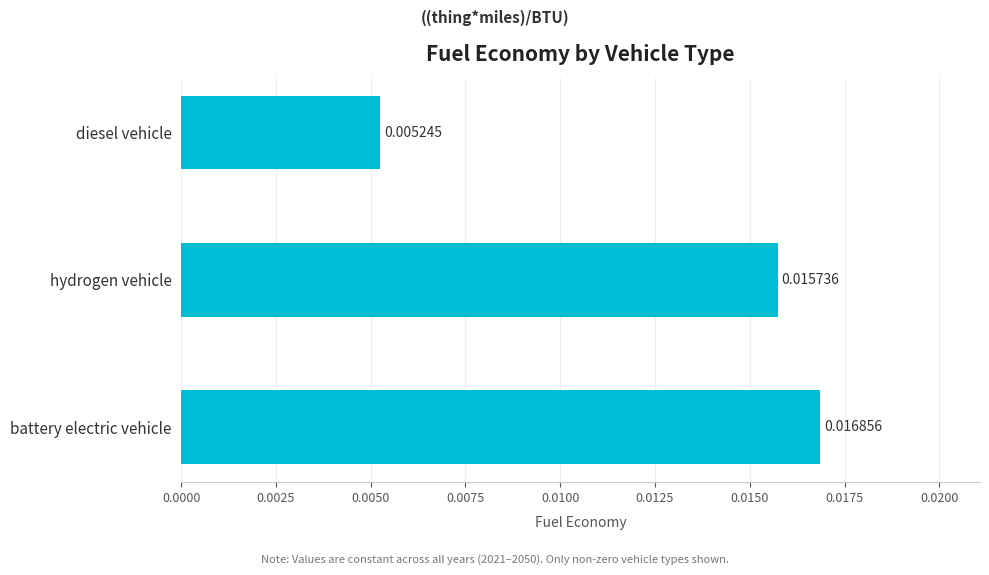

Count the values in the range 0 to 1.

3